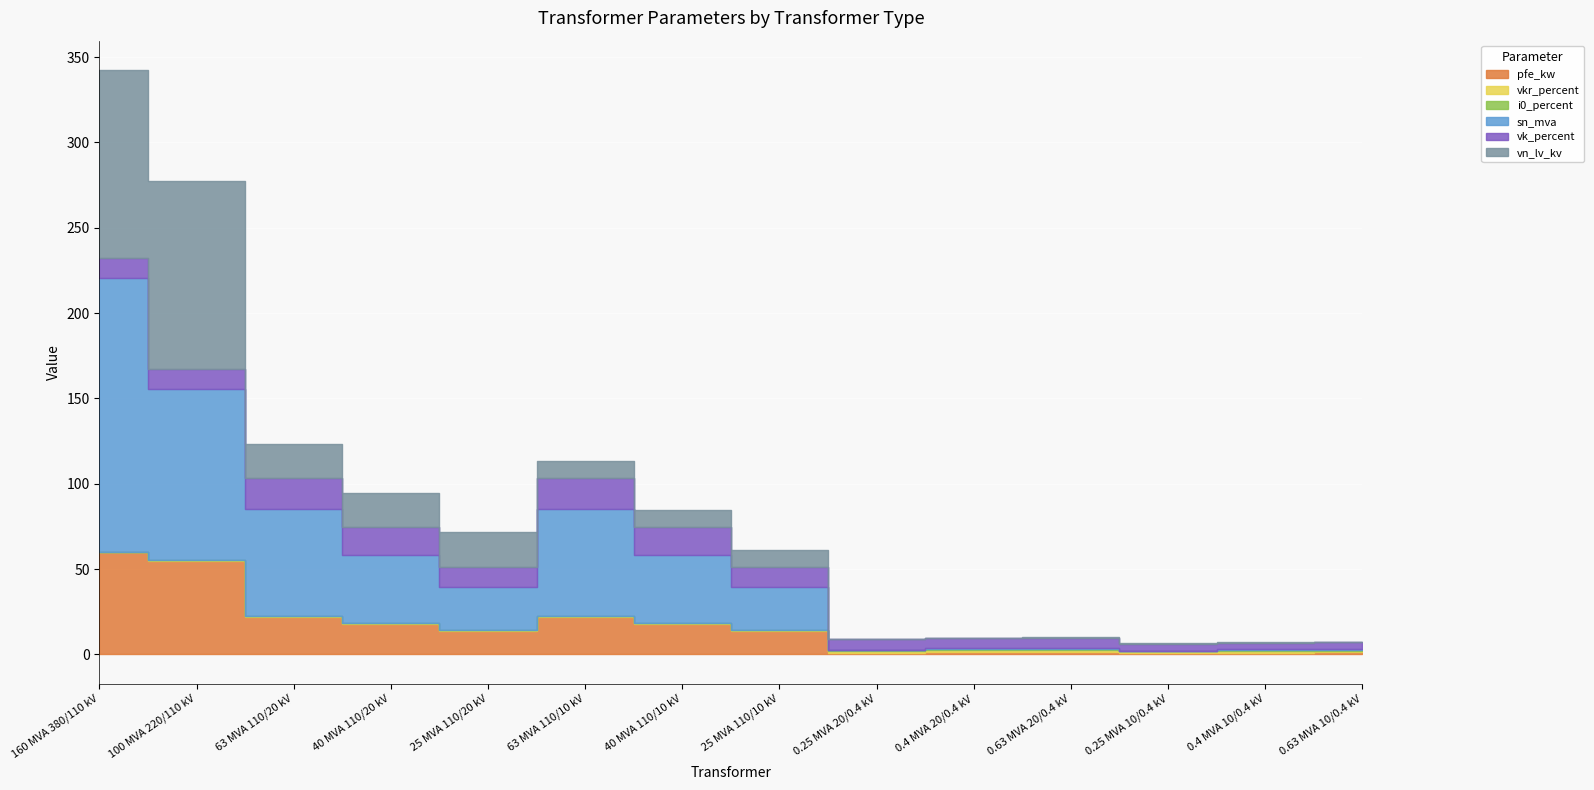

What is the value of the vkr_percent point at the 14th from the left?

1.1